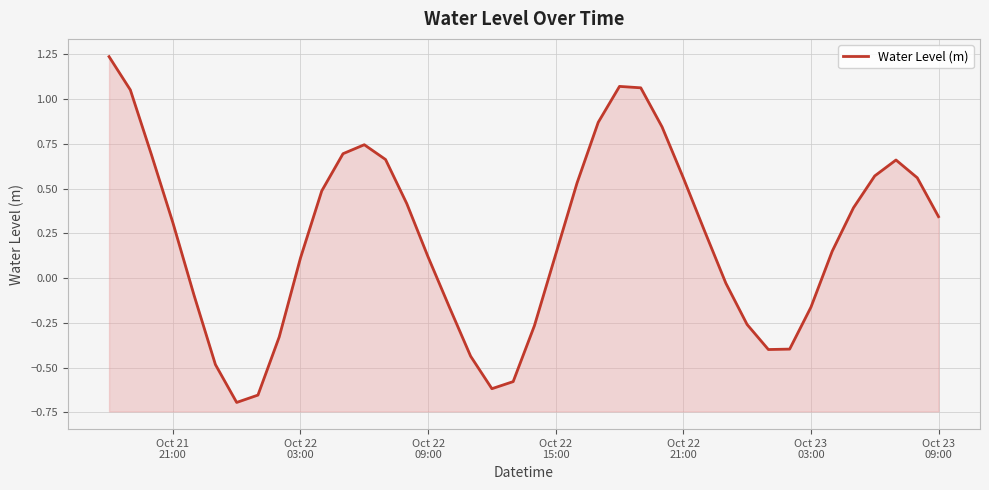

The value at 32 is -0.1. True or false?

False